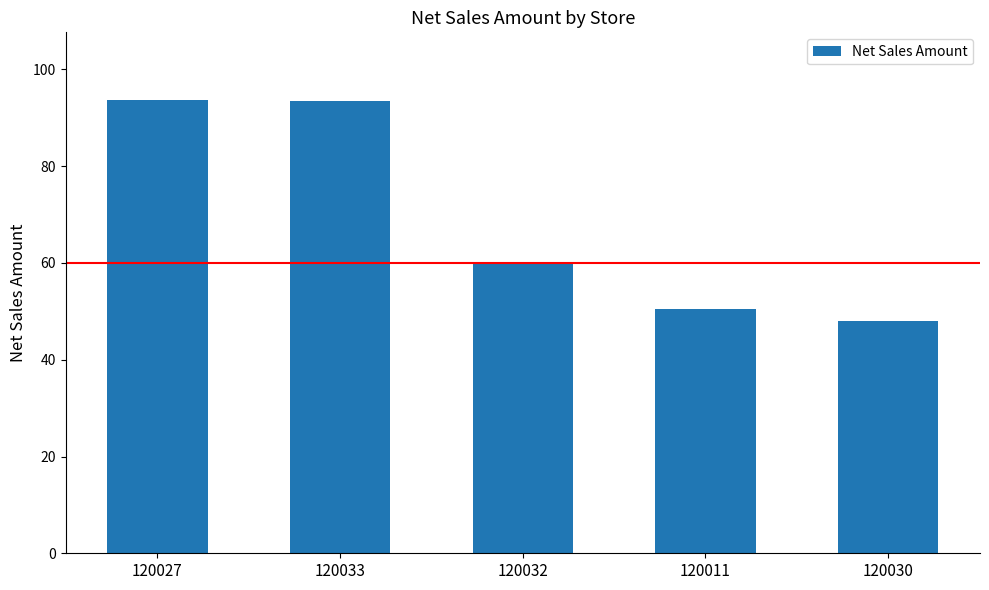

The value at 120033 is 93.4. True or false?

True